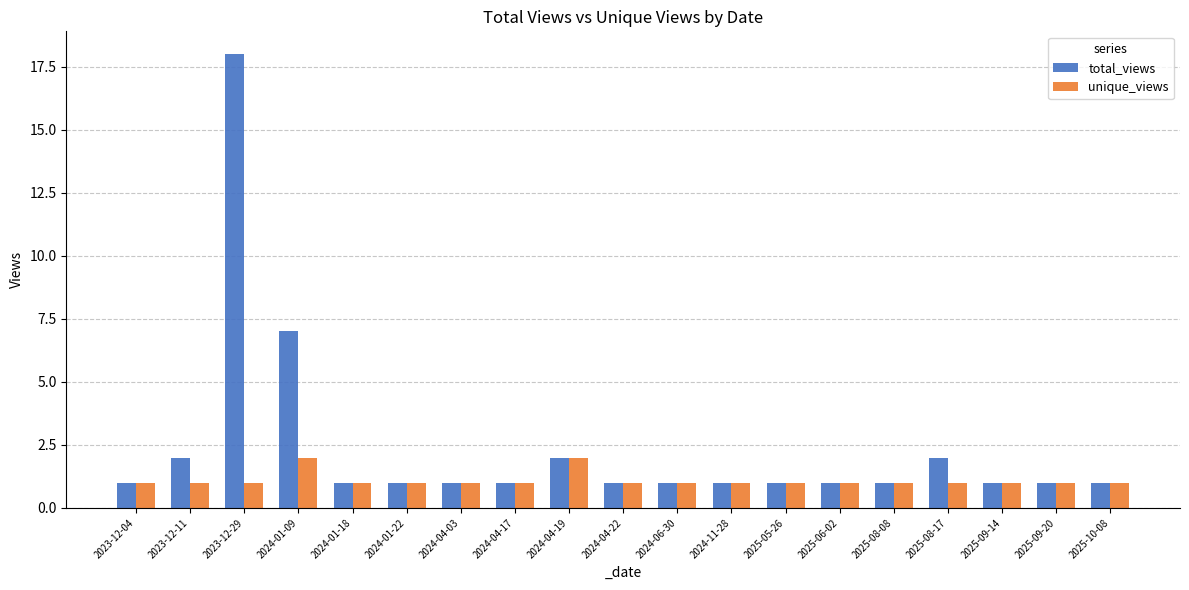

At which category is the sum across all series the highest?

2023-12-29